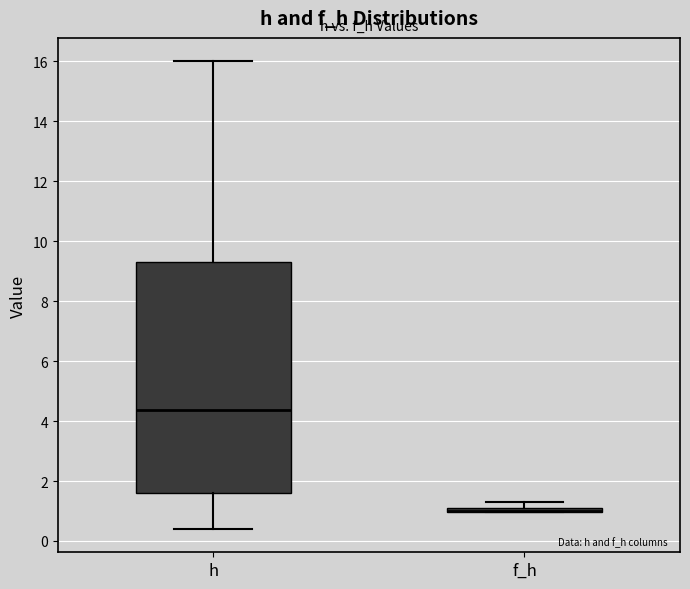

Where is the upper edge of the box for h on the y-axis? The values are not printed on the chart, so give them approximately, as read against the axis.

9.4